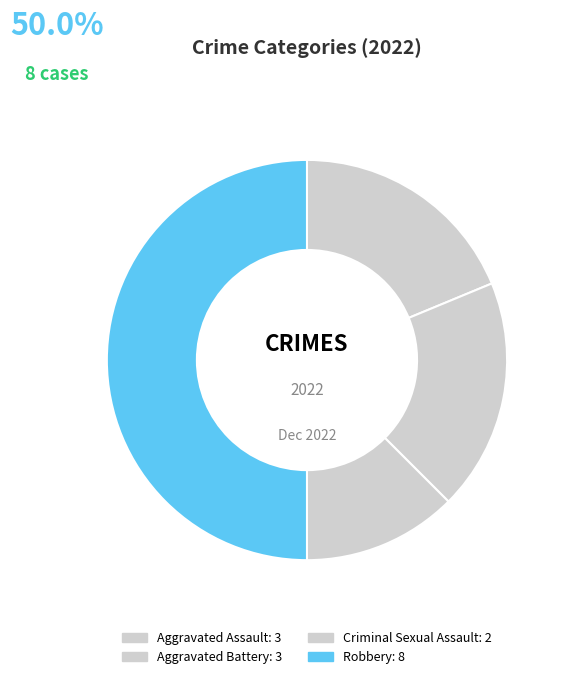

Rank the categories by value from highest to lowest.

Robbery, Aggravated Assault, Aggravated Battery, Criminal Sexual Assault